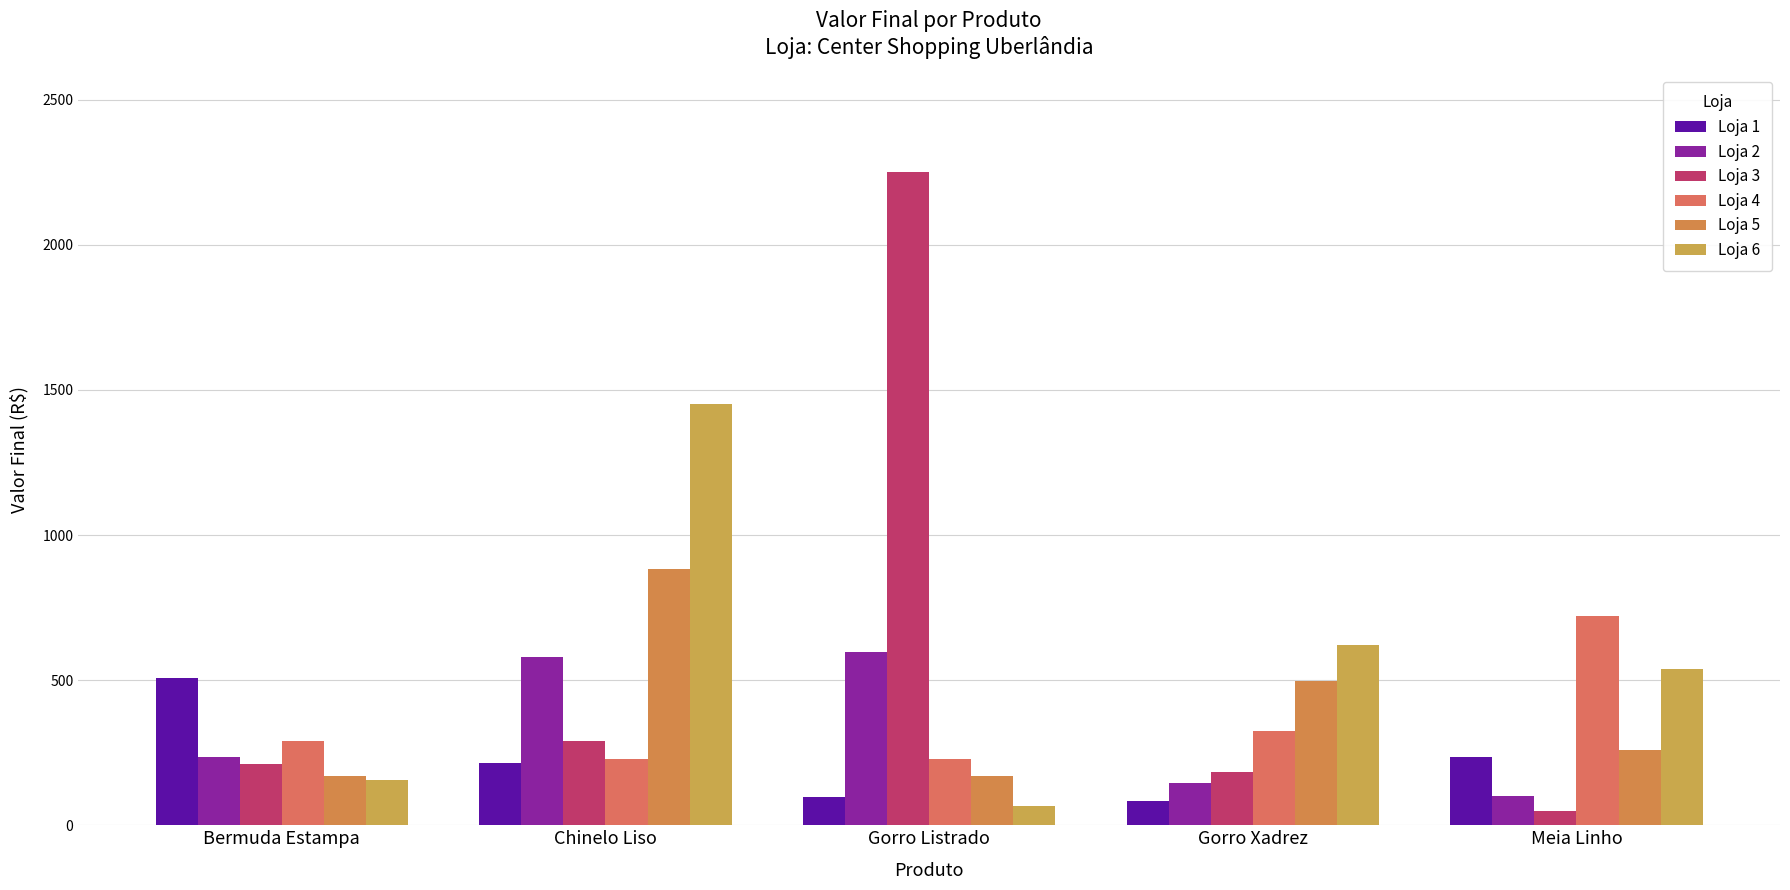

Reading left to right, extract all data points from this chart.

Loja 1: 507	213	97	85	234
Loja 2: 234	580	598	145	102
Loja 3: 210	291	2250	185	50
Loja 4: 291	228	228	324	720
Loja 5: 169	882	170	496	259
Loja 6: 155	1452	67	622	540